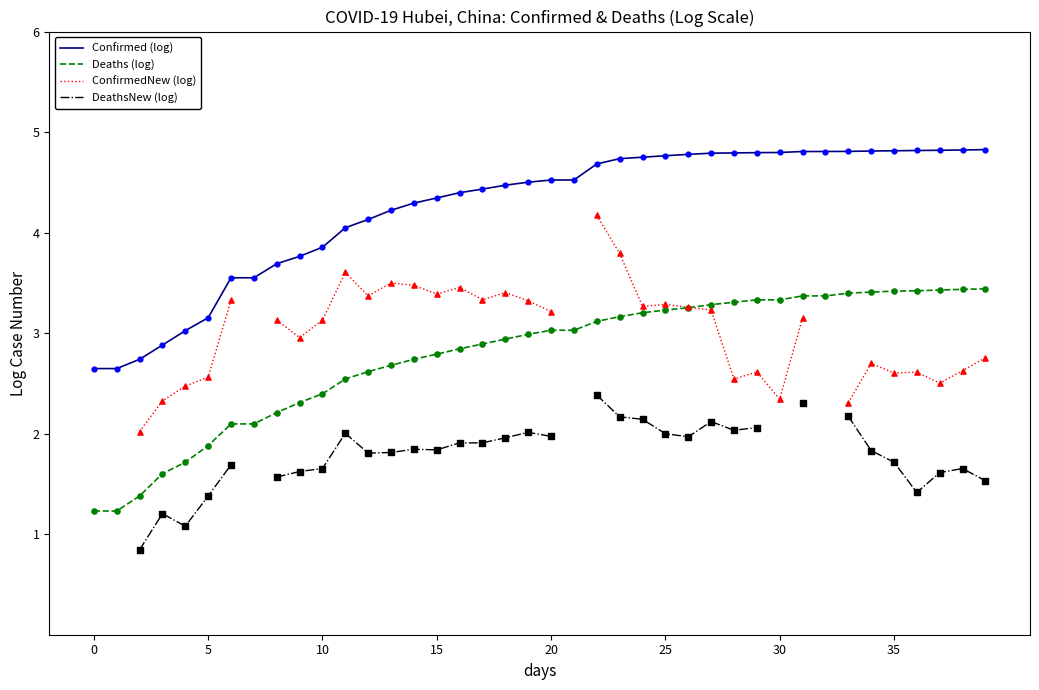

What are all the series names shown in the legend?

Confirmed (log), Deaths (log), ConfirmedNew (log), DeathsNew (log)